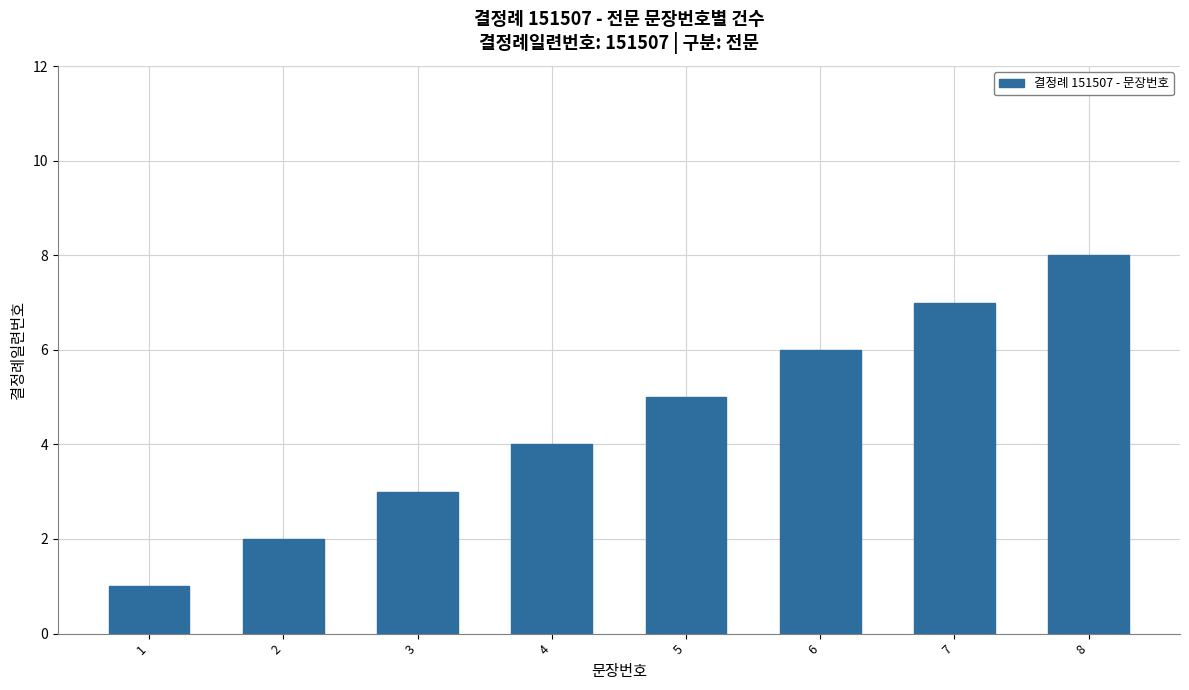

List the labels in order of value, smallest first.

1, 2, 3, 4, 5, 6, 7, 8